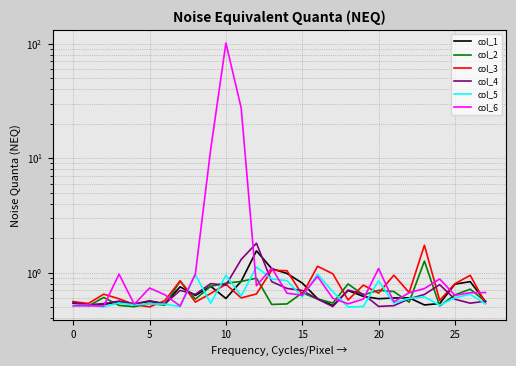

What is the minimum value for col_4?

0.5